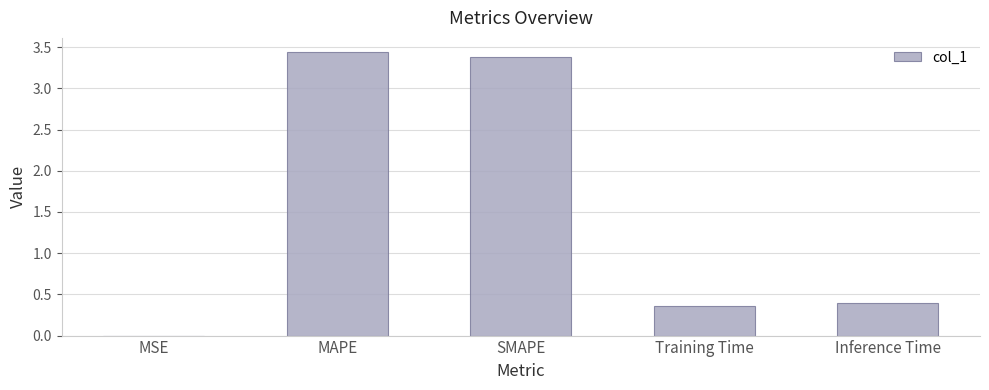

Count the number of categories in the chart.

5